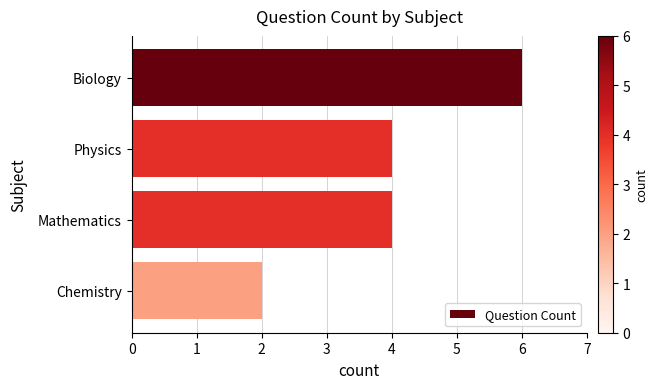

What is the ratio of the value at Biology to the value at Chemistry?

3.0